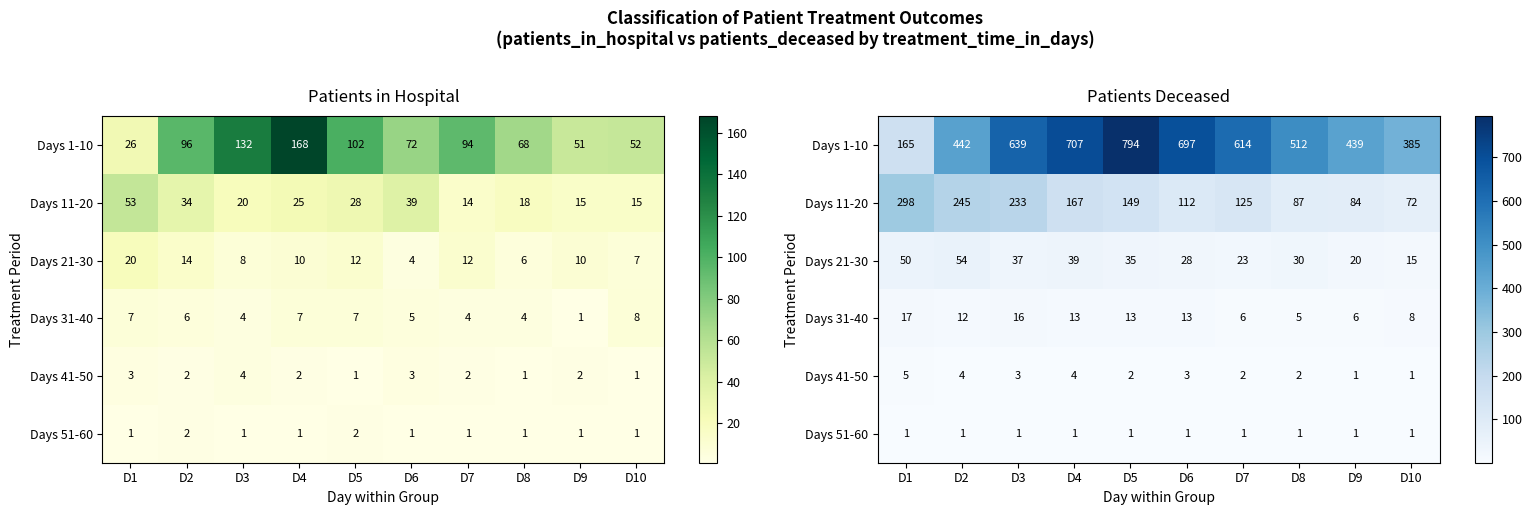

What is the difference between the Days 41-50 values at D2 and D3?

1